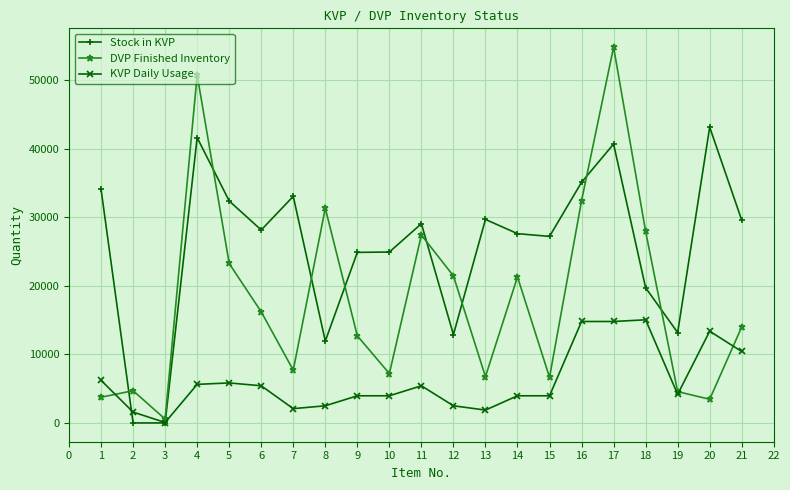

Which series changed the most between 12 and 21?

Stock in KVP